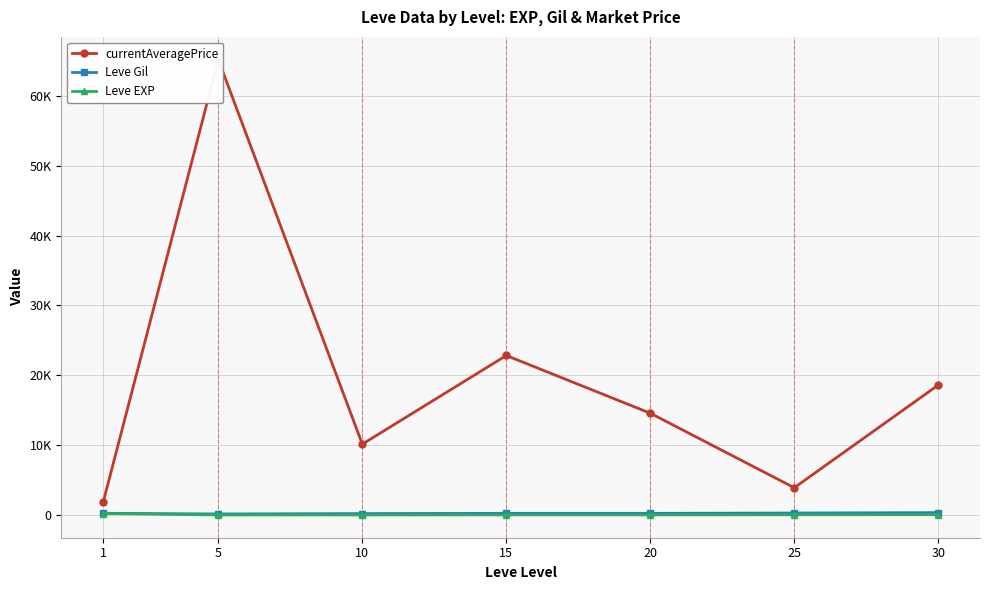

How many categories are shown in the chart?

7